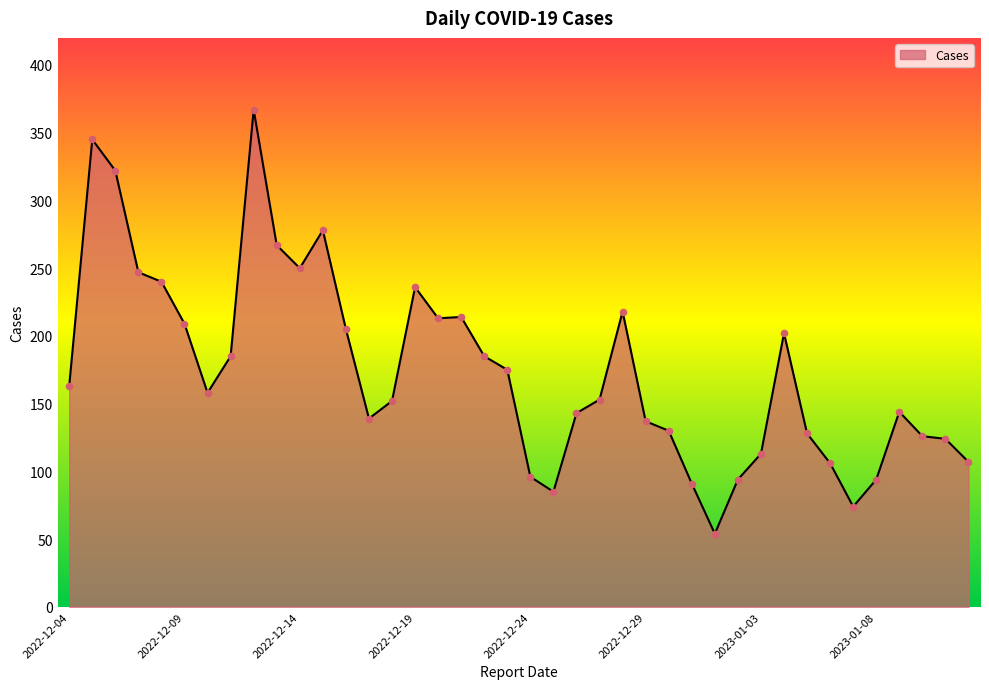

What is the greatest value displayed?

367